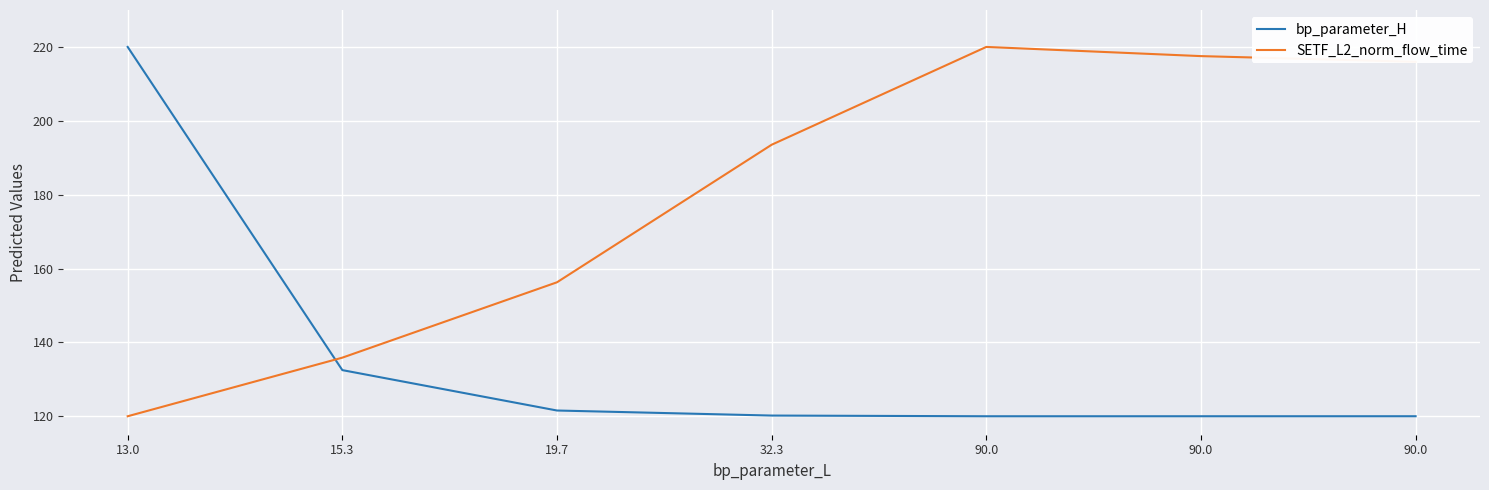

What are all the series names shown in the legend?

bp_parameter_H, SETF_L2_norm_flow_time